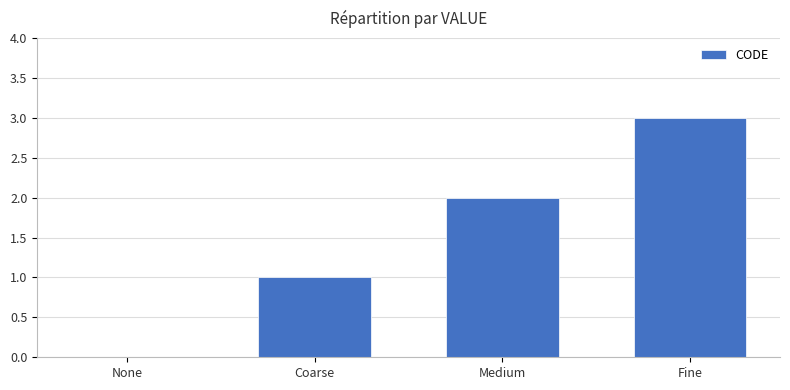

What is the sum of all values?

6